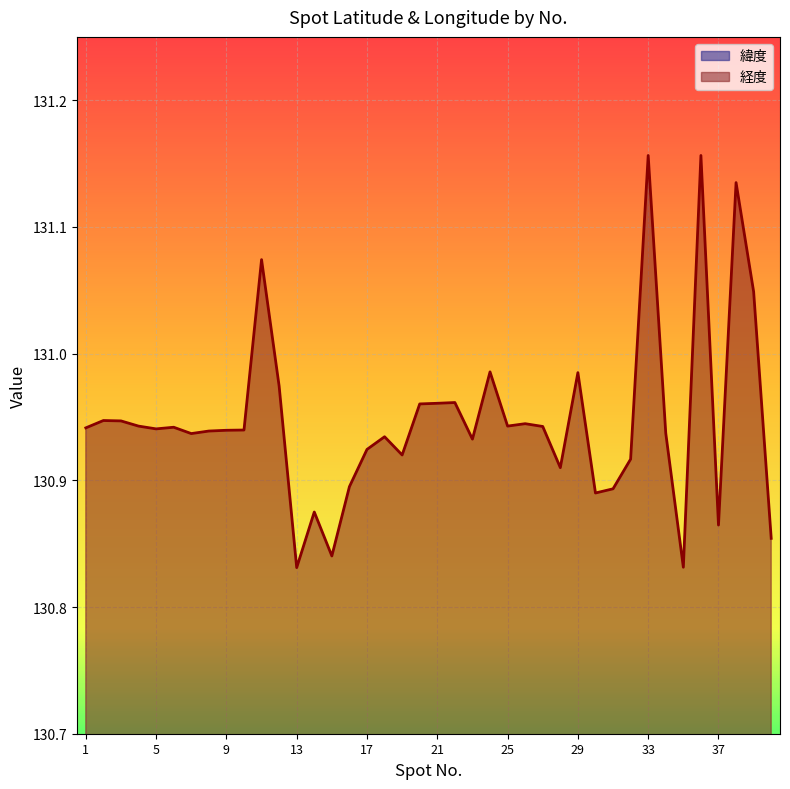

What is the highest value of the 経度 series?

131.2